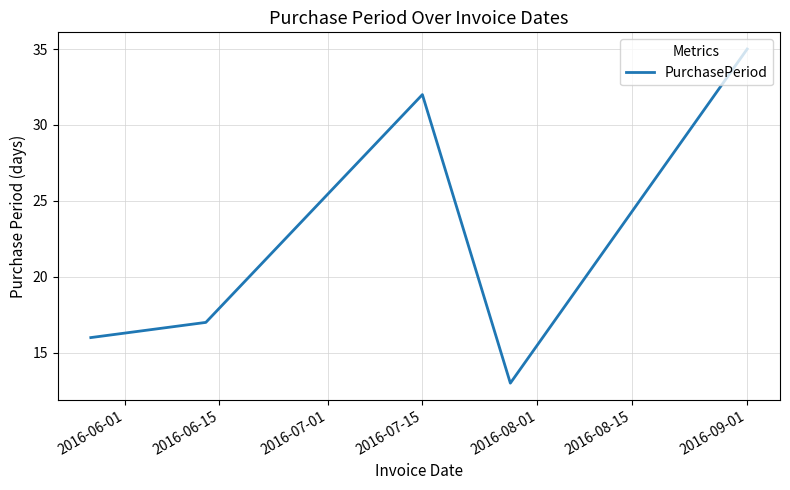

What is the difference between the maximum and minimum values?

22